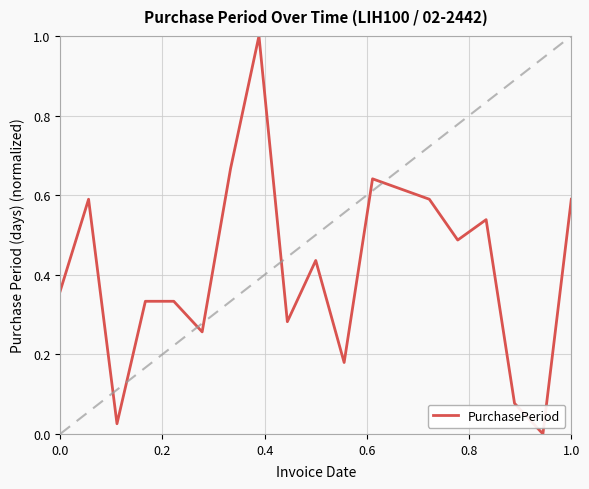

What is the greatest value displayed?

1.0